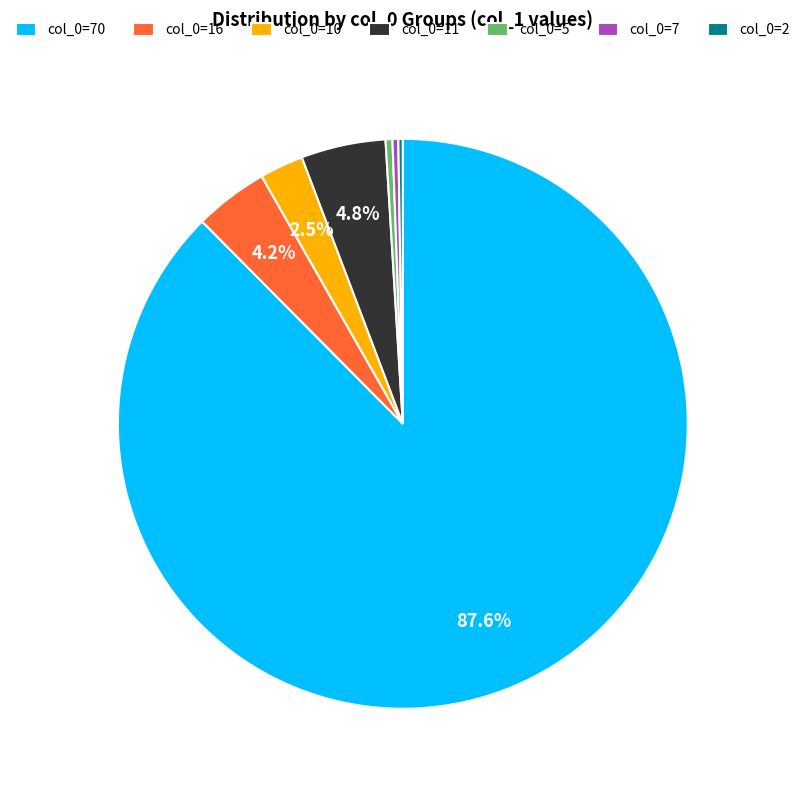

Between col_0=5 and col_0=10, which is larger?

col_0=10